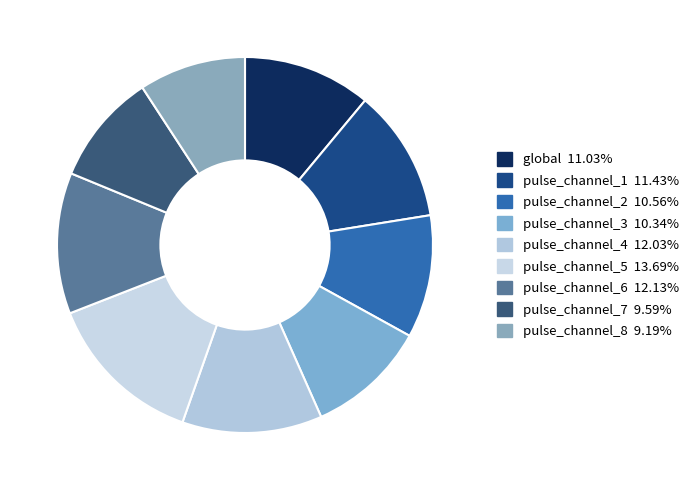

True or false: pulse_channel_7 accounts for 15% of the total.

False